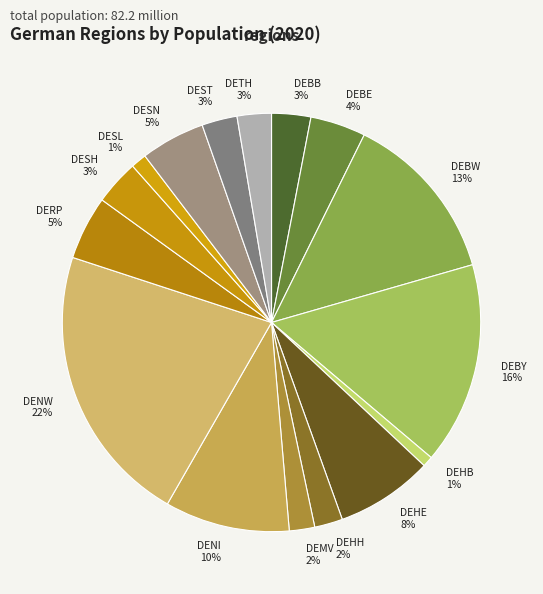

To the nearest percent, what percentage of the pie is DEBY?

16%